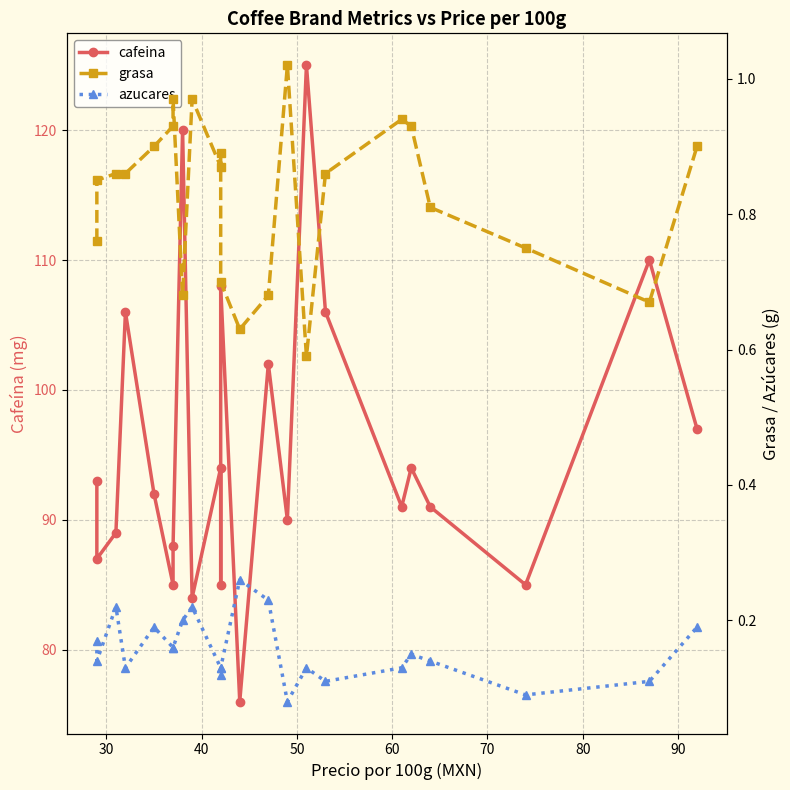

How many lines are shown in the chart?

3